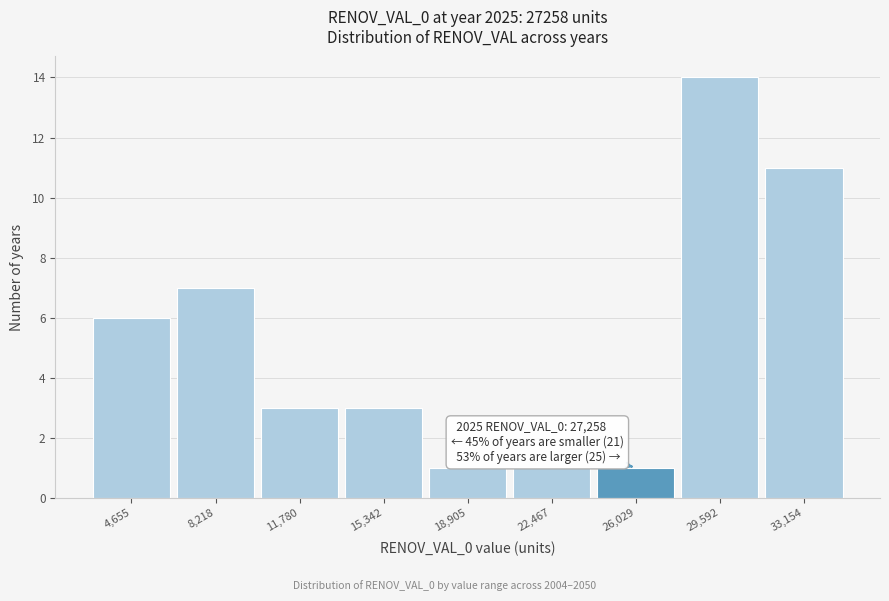

Reading right to left, extract all data points from this chart.

11	14	1	1	1	3	3	7	6